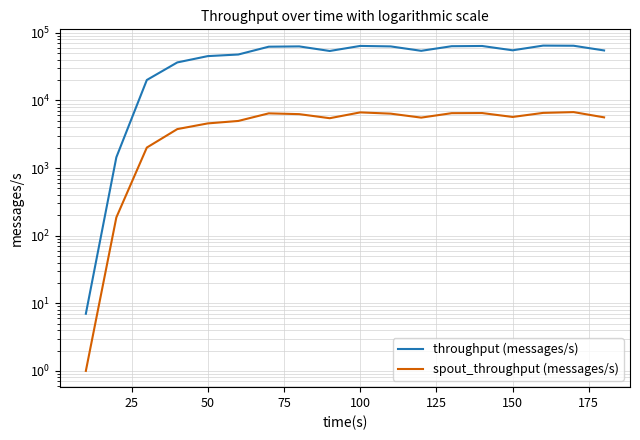

What is the difference between the maximum and minimum values in the throughput (messages/s) series?

64665